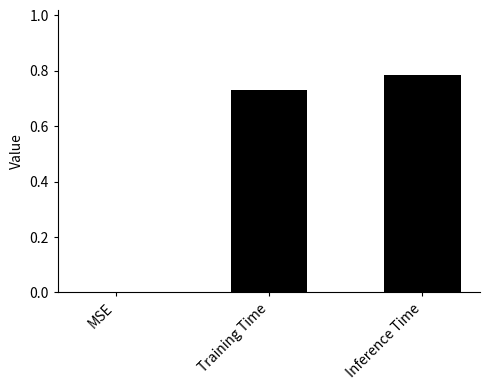

True or false: the data shows 0.0 at MSE.

True